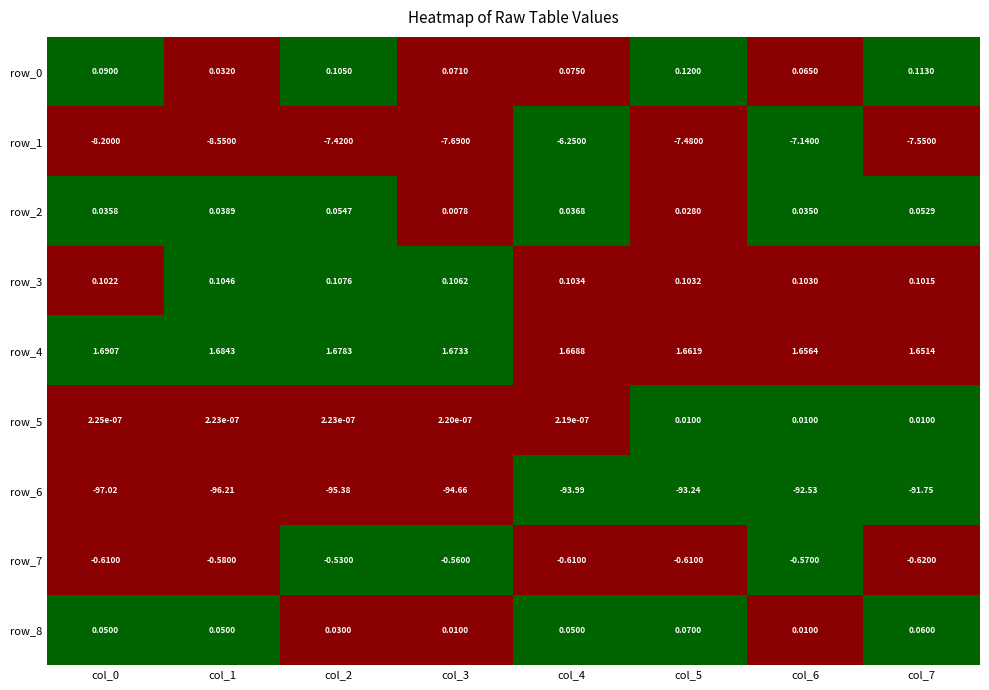

Is the value of row_4 at col_0 greater than the value of row_7 at col_6?

Yes